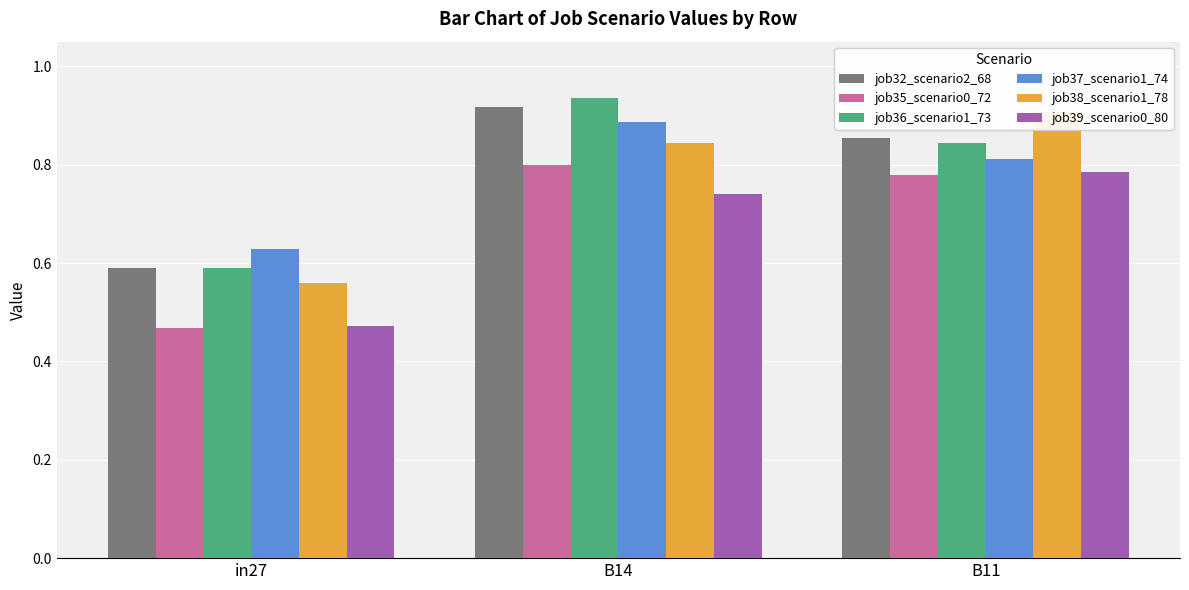

What is the label of the 3rd bar from the right?

in27